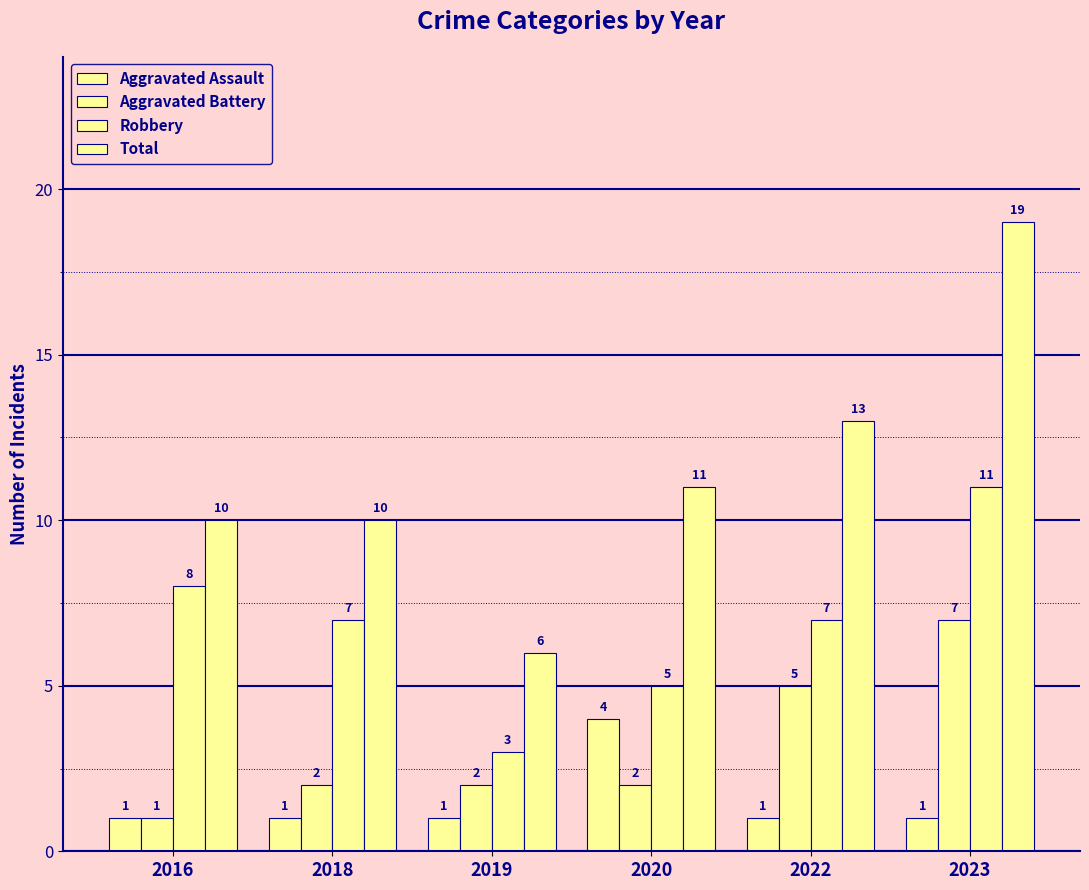

At which label does Aggravated Battery reach its minimum?

2016